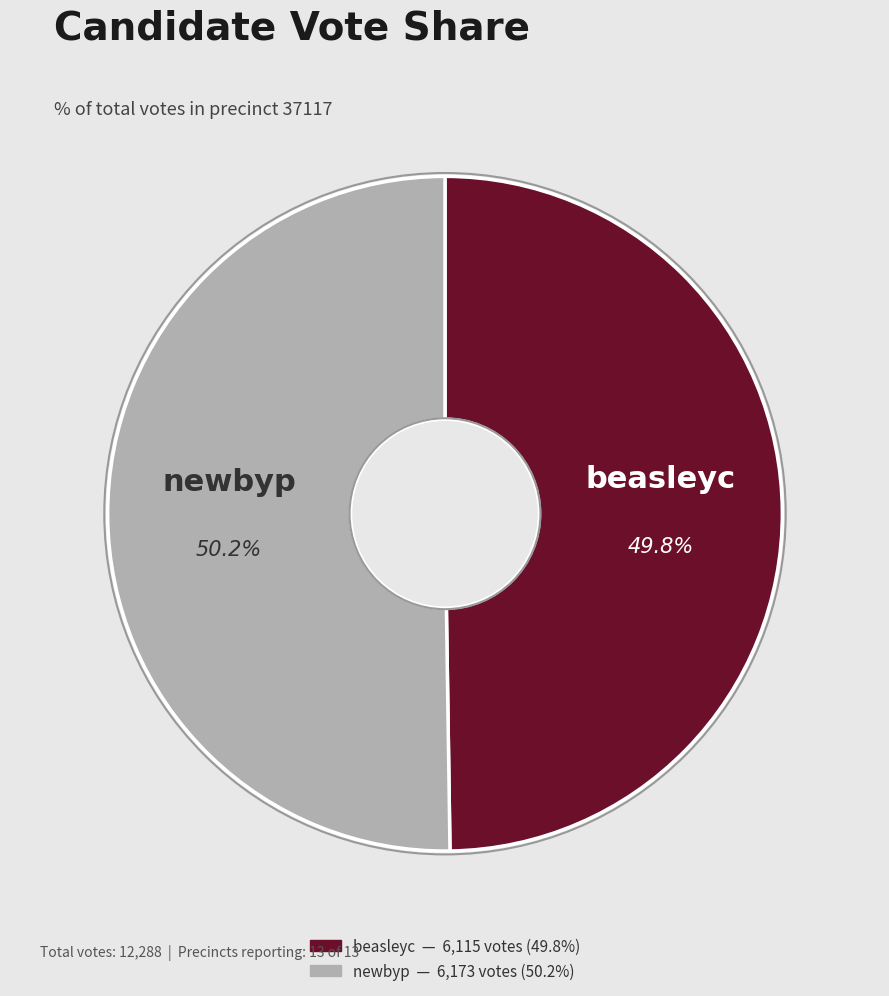

To the nearest percent, what portion does newbyp represent?

50%